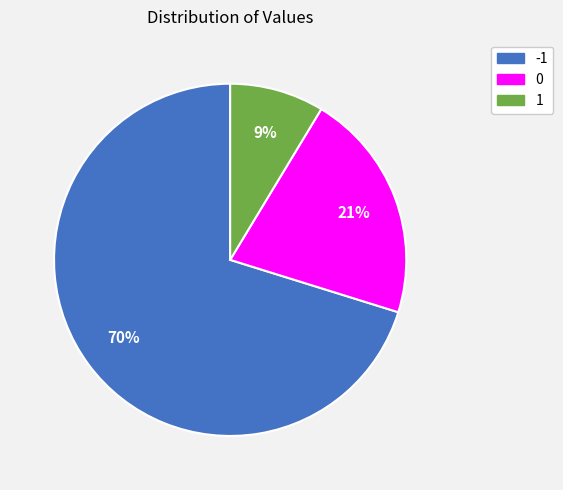

What percentage is the -1 slice, to the nearest percent?

70%